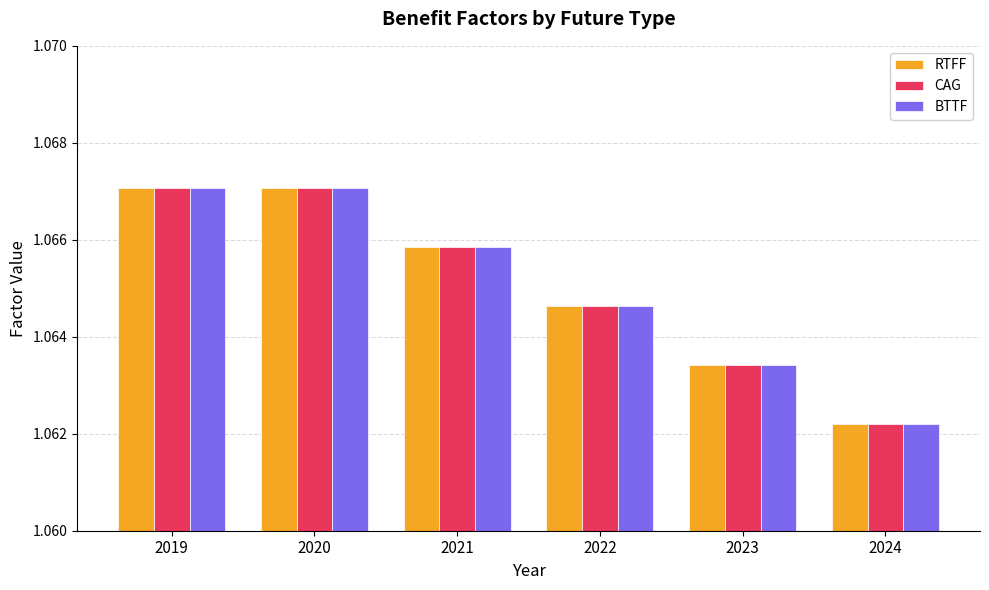

True or false: RTFF has a value of 0.5 at 2019.

False